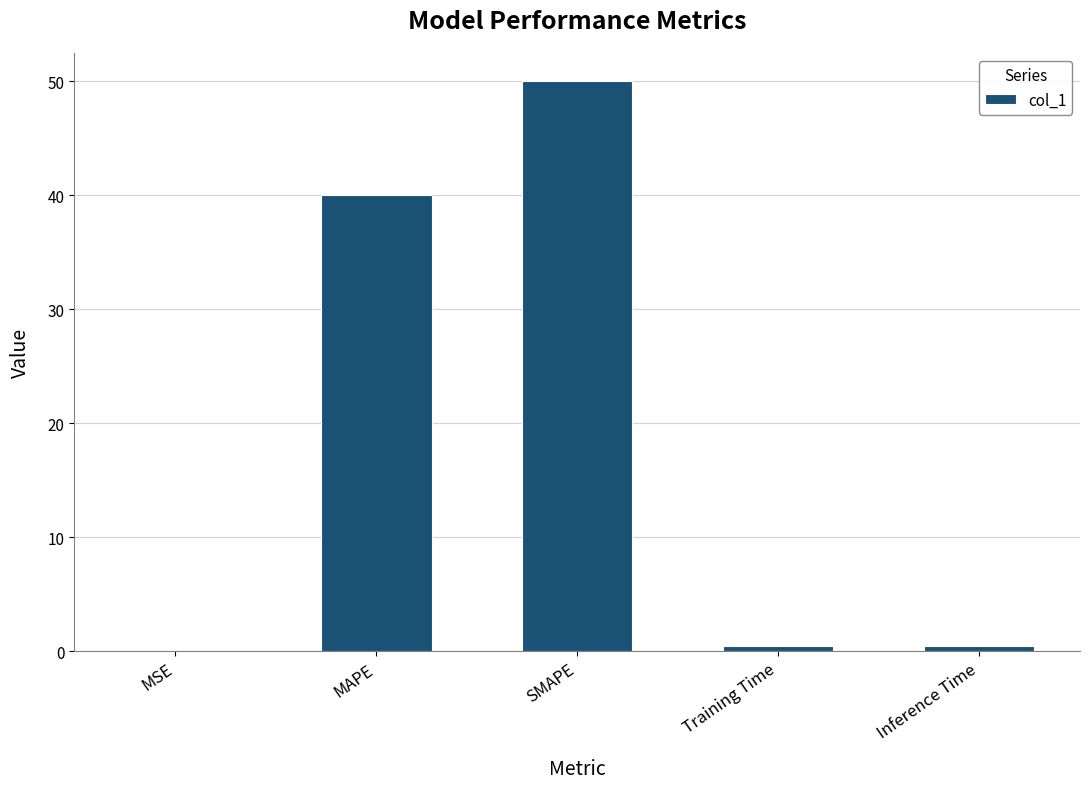

Are the bars horizontal?

No